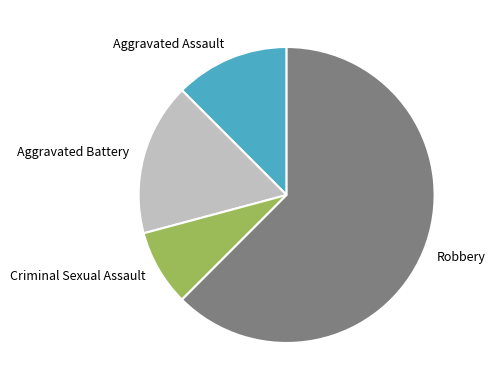

Which slice represents more than half of the pie?

Robbery